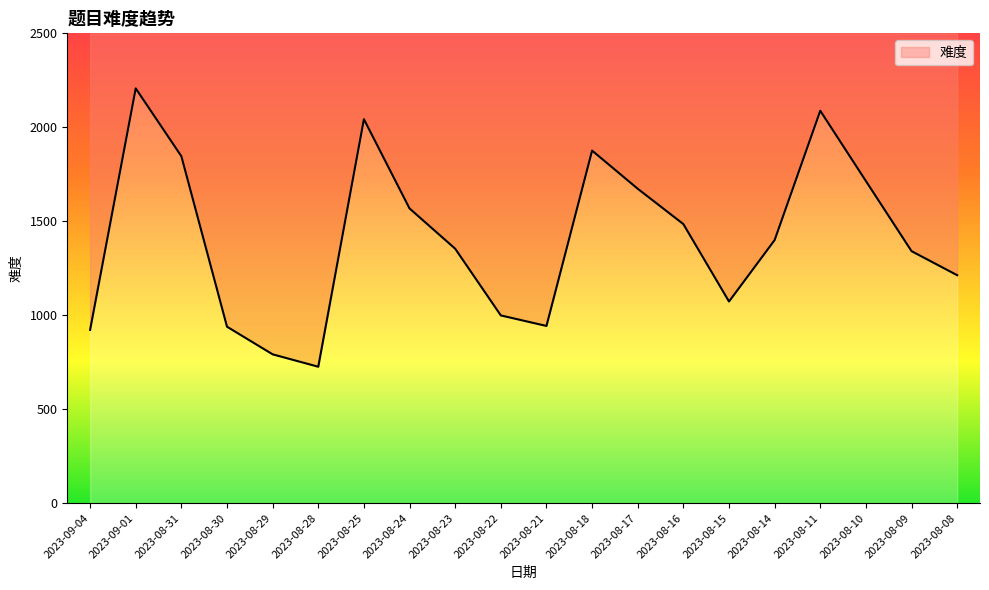

What is the value of the 11th point from the left?

943